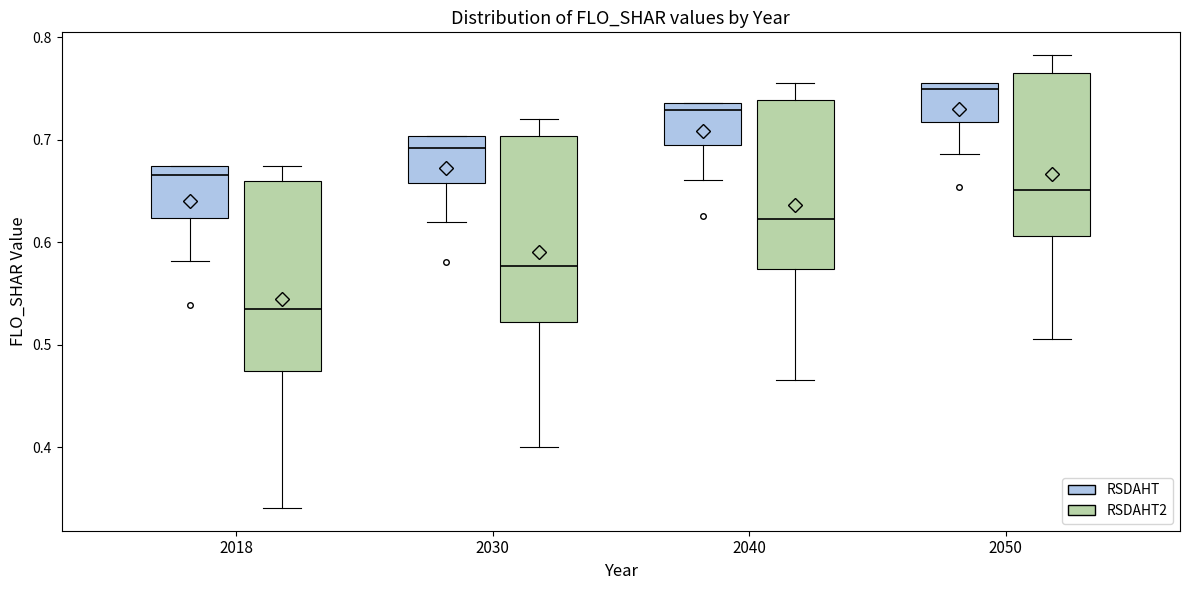

Which box's median line is the lowest?

2018 (RSDAHT2)